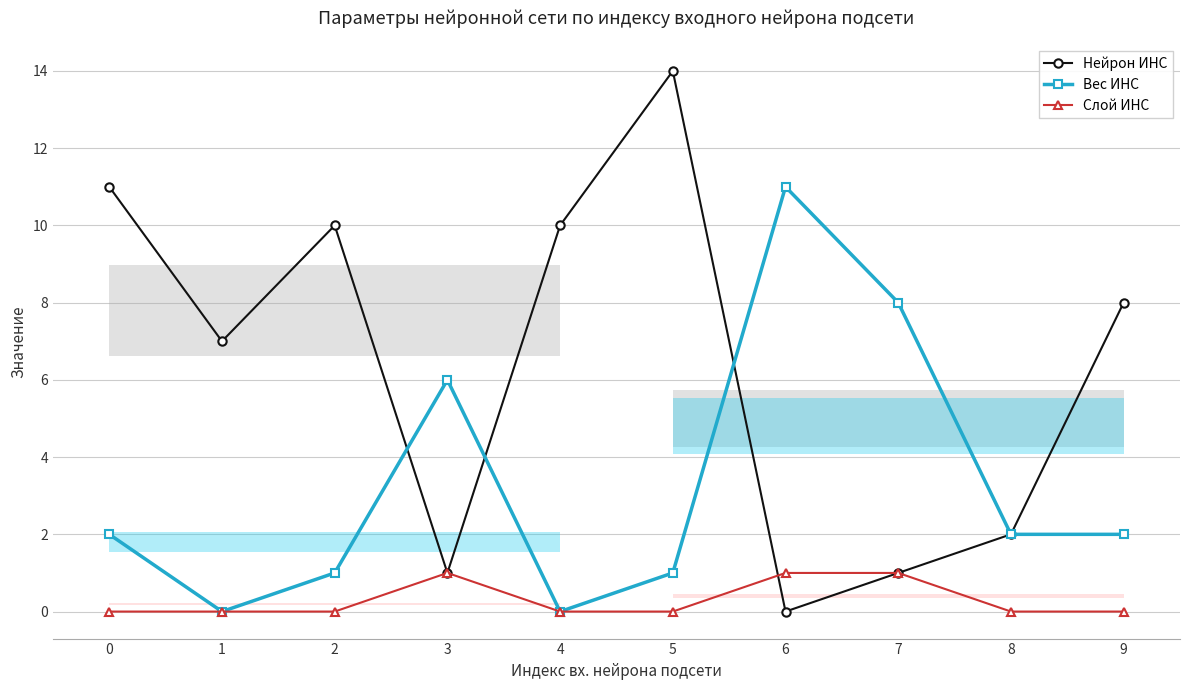

How many intersections are there between Нейрон ИНС and Вес ИНС?

3